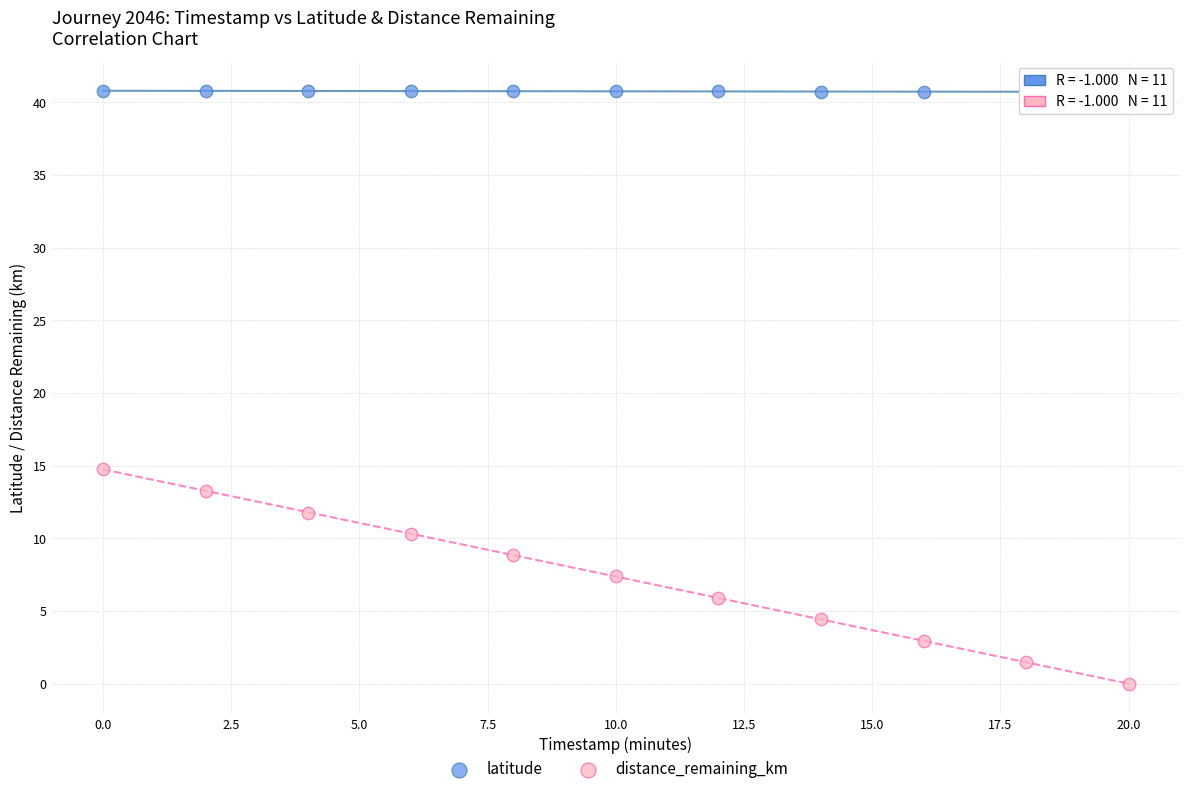

Across all data points, what is the range of Y values (max minus min)?

40.8